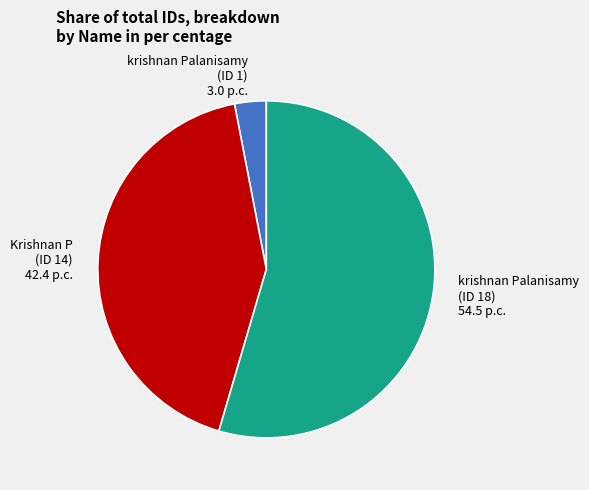

To the nearest percent, what is the average slice percentage?

33%